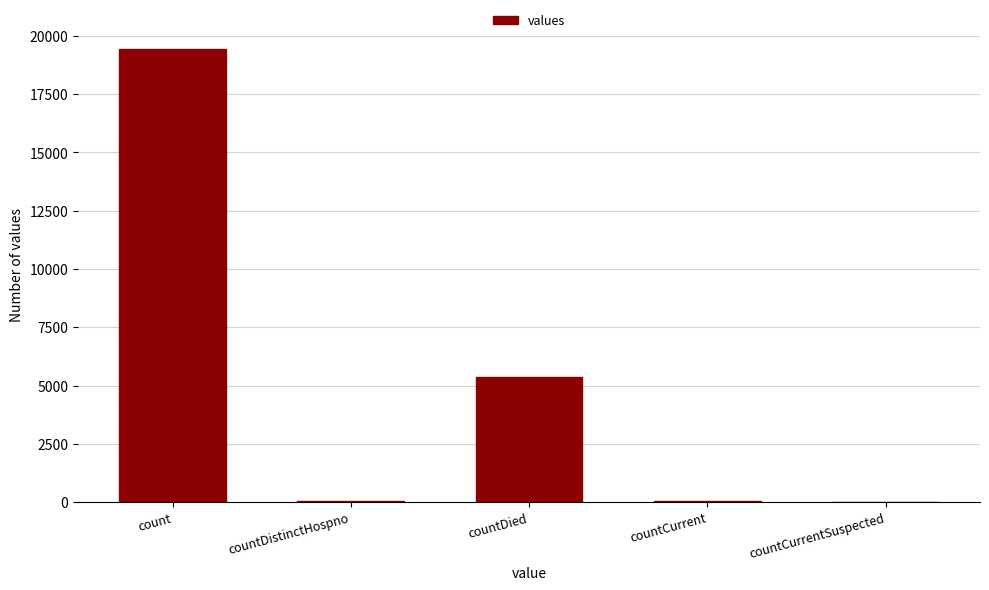

Count the number of categories in the chart.

5